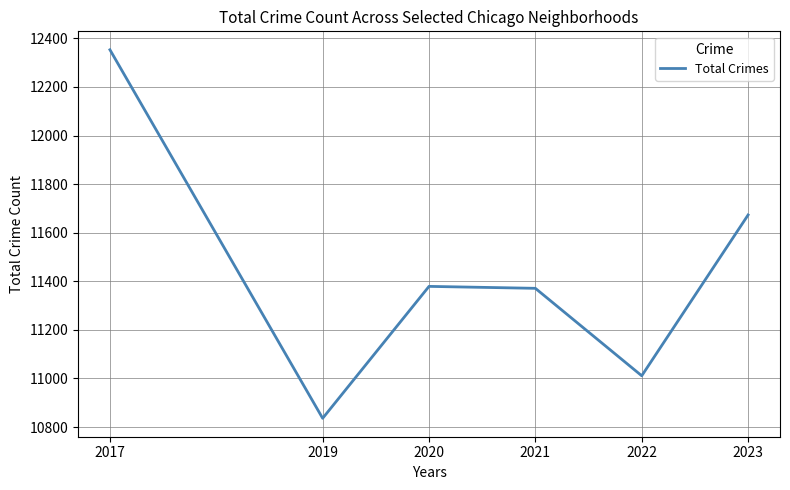

True or false: the data shows 2787 at 2017.

False